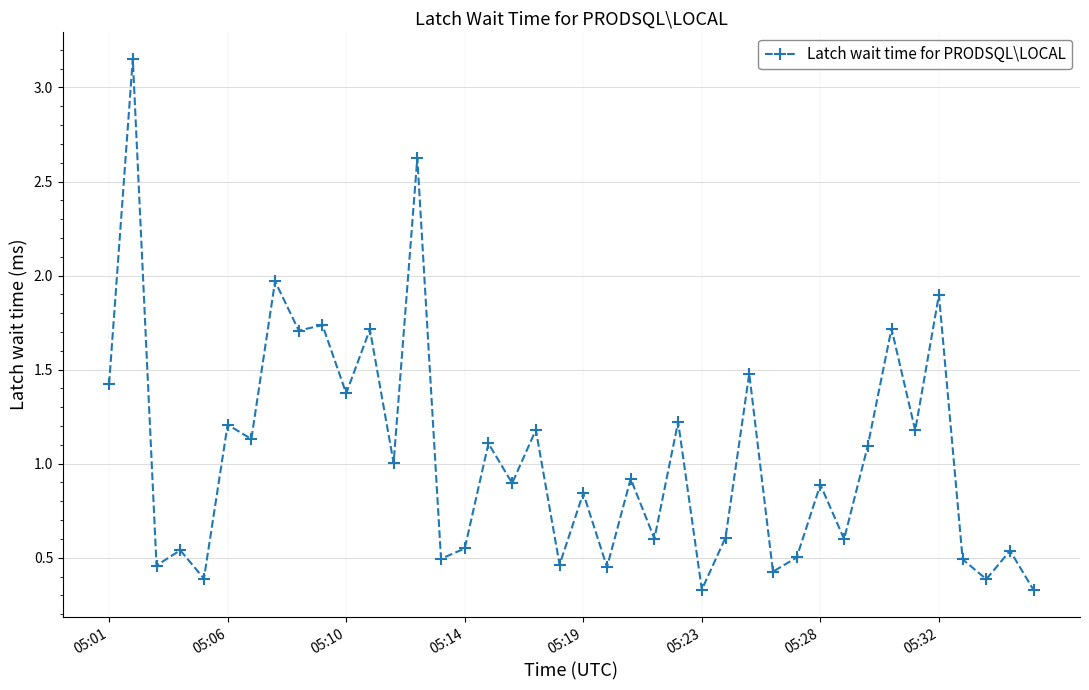

What is the minimum value shown in the chart?

0.3